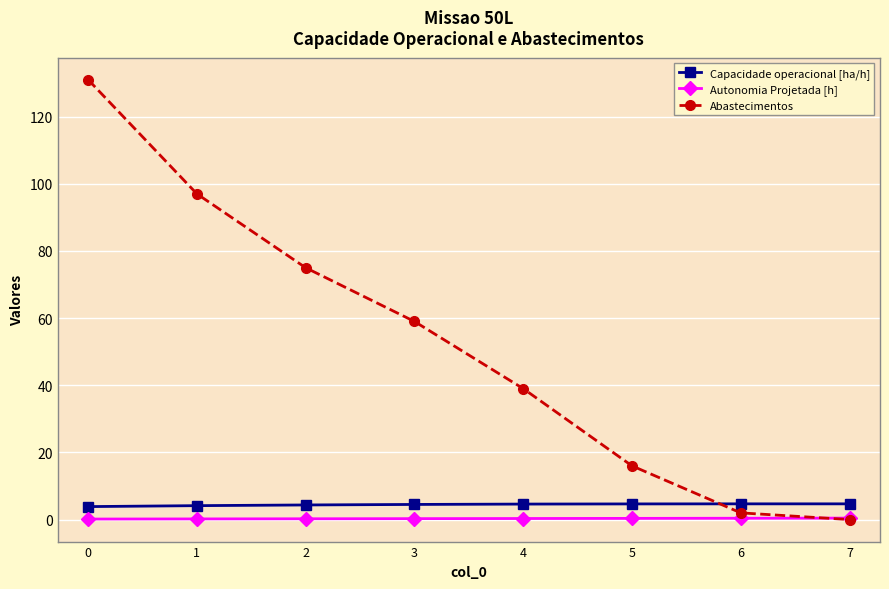

How many lines are shown in the chart?

3